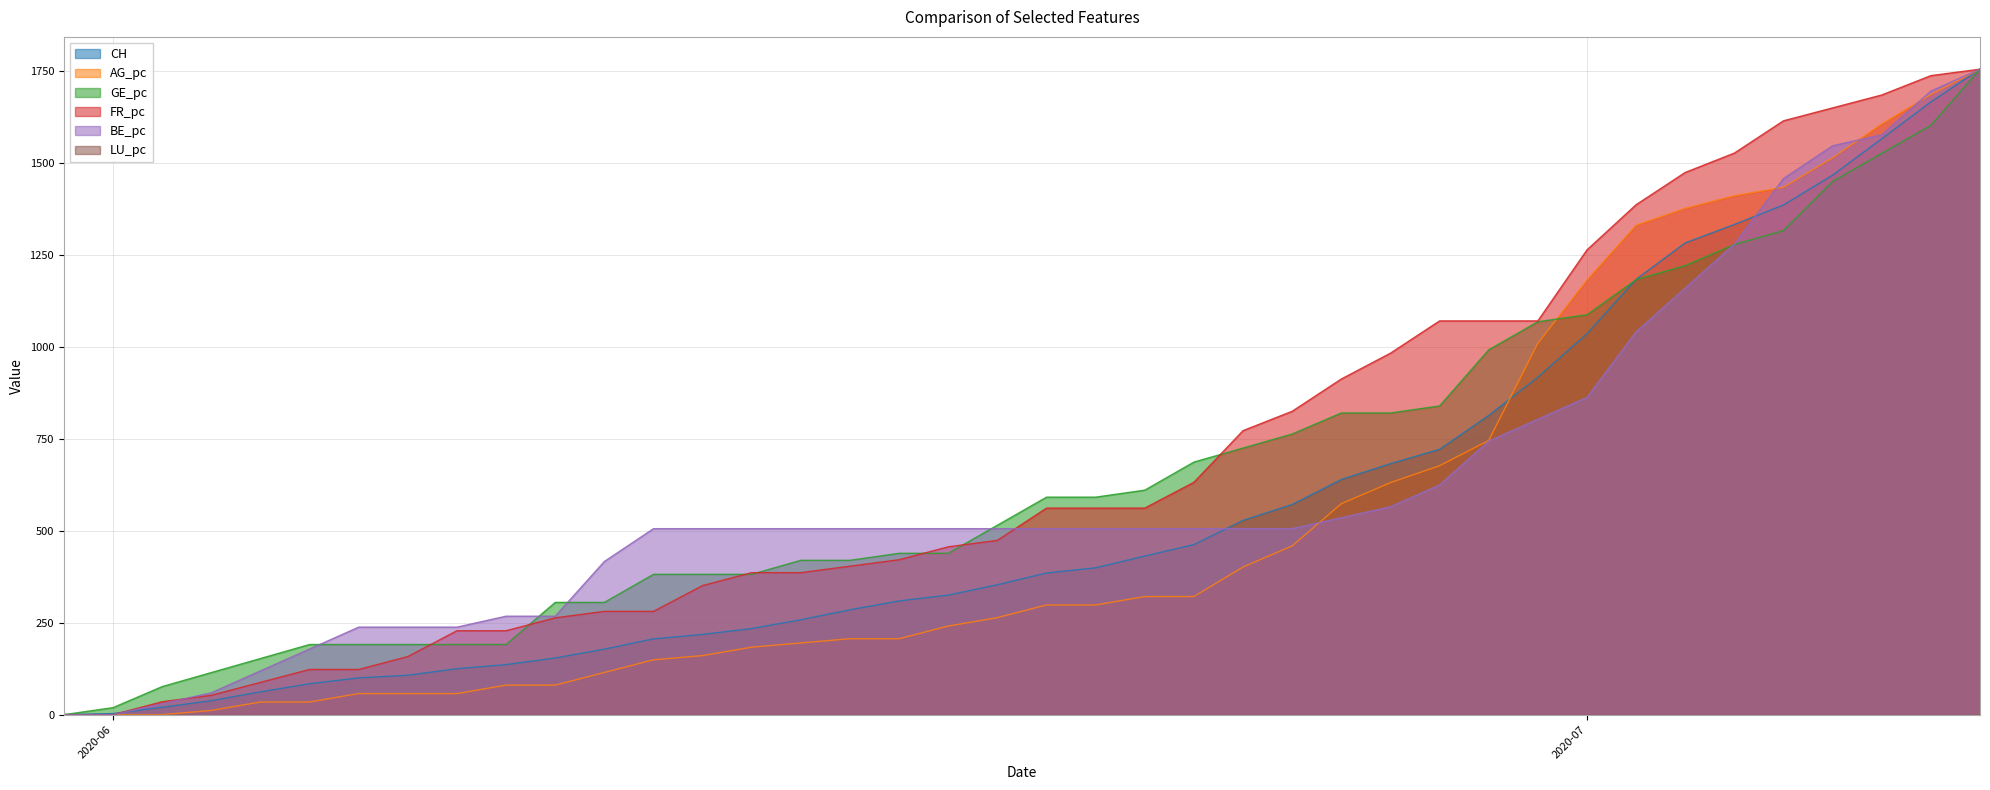

What is the difference between the highest and lowest values at 2020-06-12?

356.4